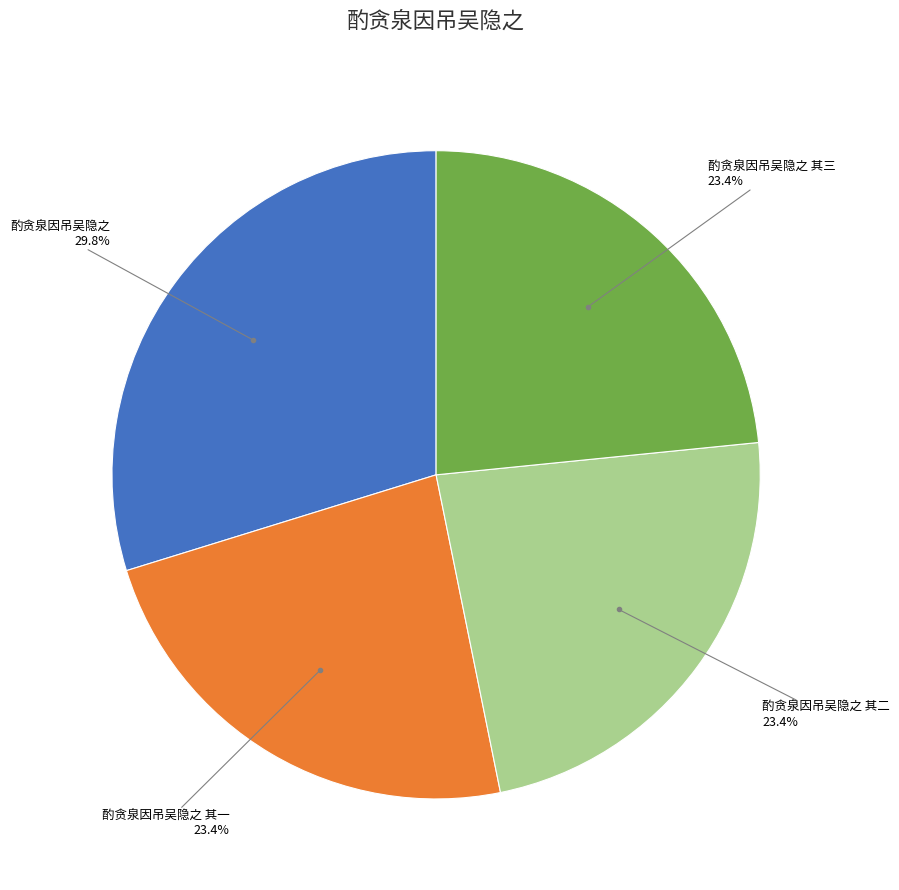

Is there any slice that represents more than half of the pie?

No